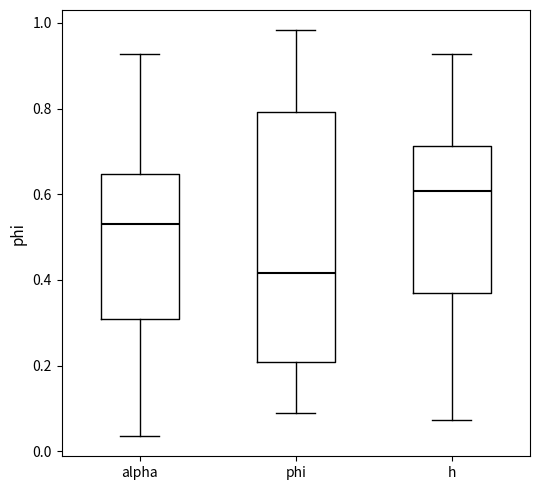

Reading left to right, read every box against the y-axis: the position of its median line, the range the box covers, and the ends of its whiskers. The values are not printed on the chart, so give them approximately, as read against the axis.

alpha: median 0.54, box 0.30 to 0.64, whiskers 0.04 to 0.92
phi: median 0.42, box 0.20 to 0.80, whiskers 0.08 to 0.98
h: median 0.60, box 0.36 to 0.72, whiskers 0.08 to 0.92